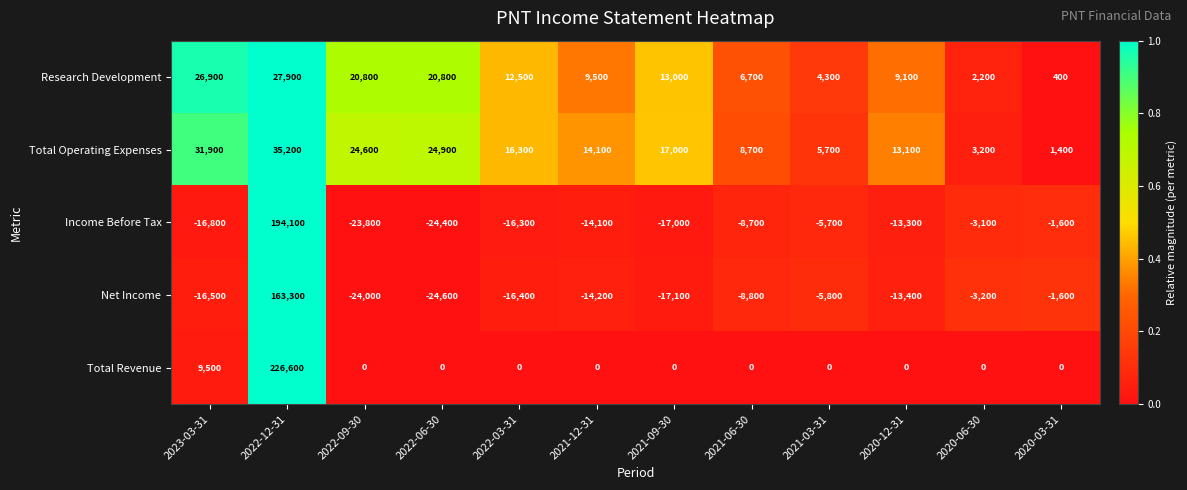

Which label corresponds to the smallest value in the chart?

2022-06-30